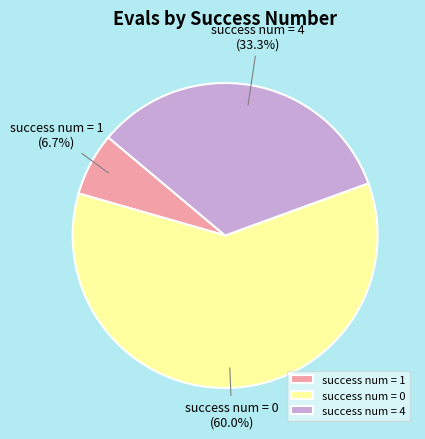

Which slice is the smallest?

success num = 1